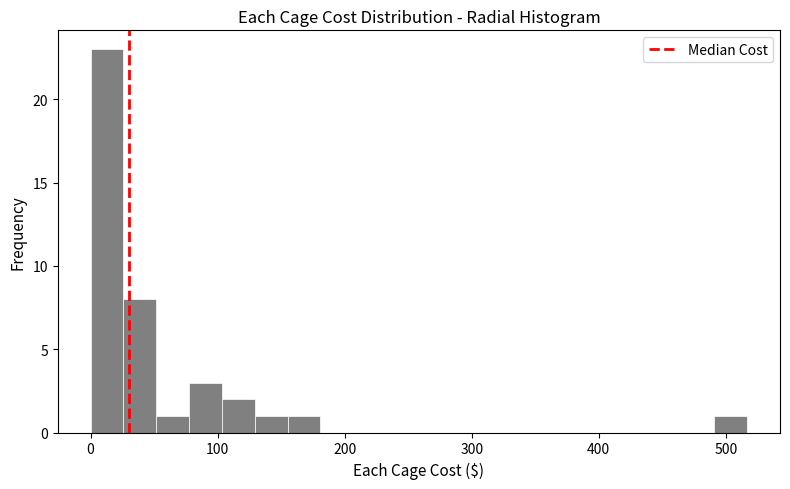

Read against the x-axis, roughly where is the centre of the tallest bar?

10